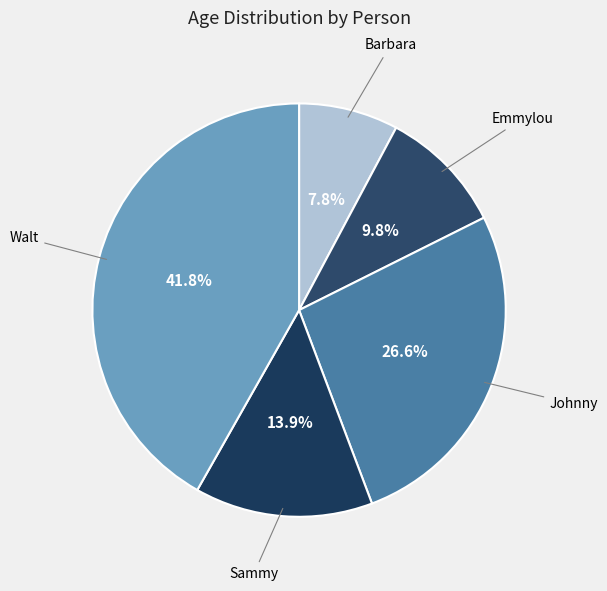

Is there a majority slice in this chart?

No